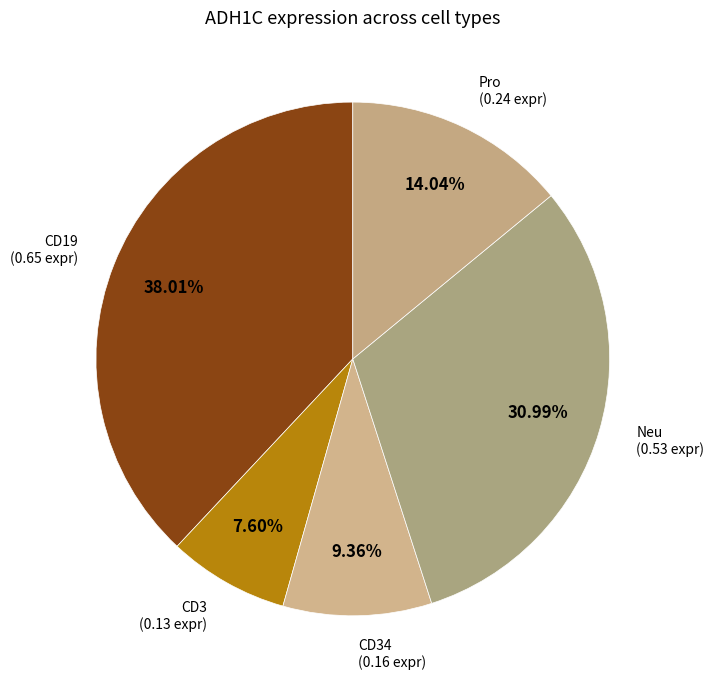

Count the number of slices in the pie.

5